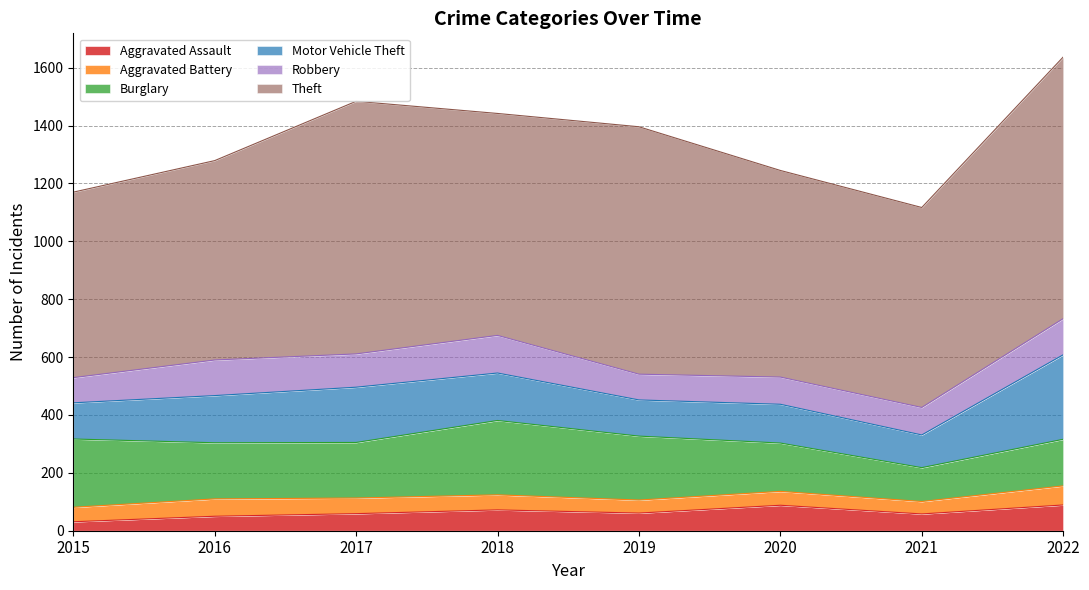

Is it true that Motor Vehicle Theft equals 292 at 2022?

True